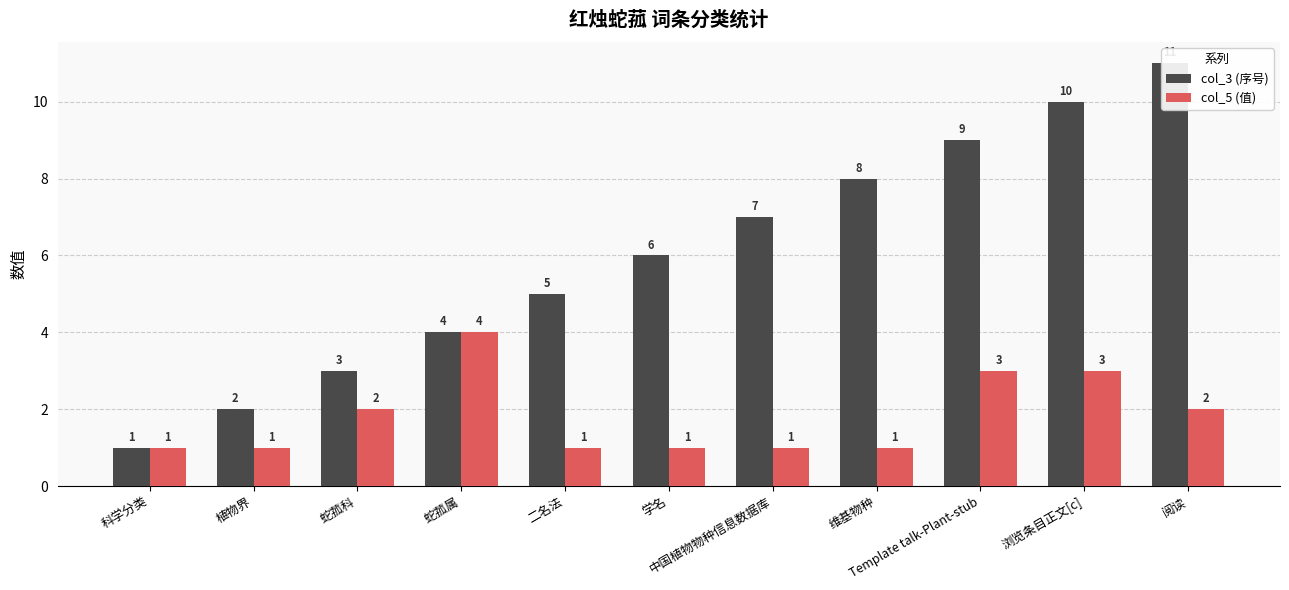

Reading left to right, list all the values displayed in this chart.

col_3 (序号): 科学分类=1	植物界=2	蛇菰科=3	蛇菰属=4	二名法=5	学名=6	中国植物物种信息数据库=7	维基物种=8	Template talk-Plant-stub=9	浏览条目正文[c]=10	阅读=11
col_5 (值): 科学分类=1	植物界=1	蛇菰科=2	蛇菰属=4	二名法=1	学名=1	中国植物物种信息数据库=1	维基物种=1	Template talk-Plant-stub=3	浏览条目正文[c]=3	阅读=2